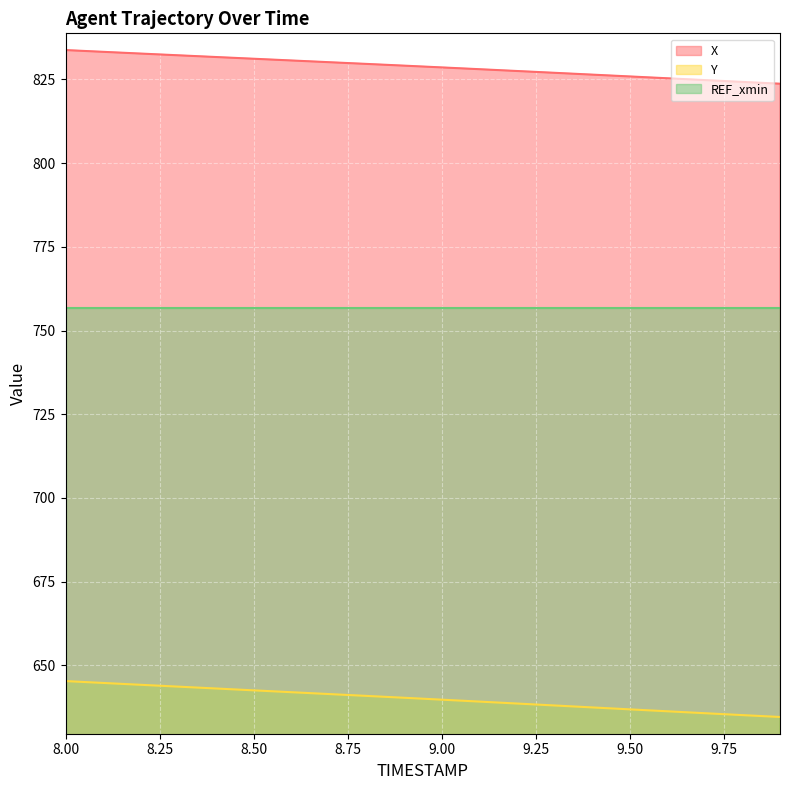

True or false: Y and X cross at least once.

False